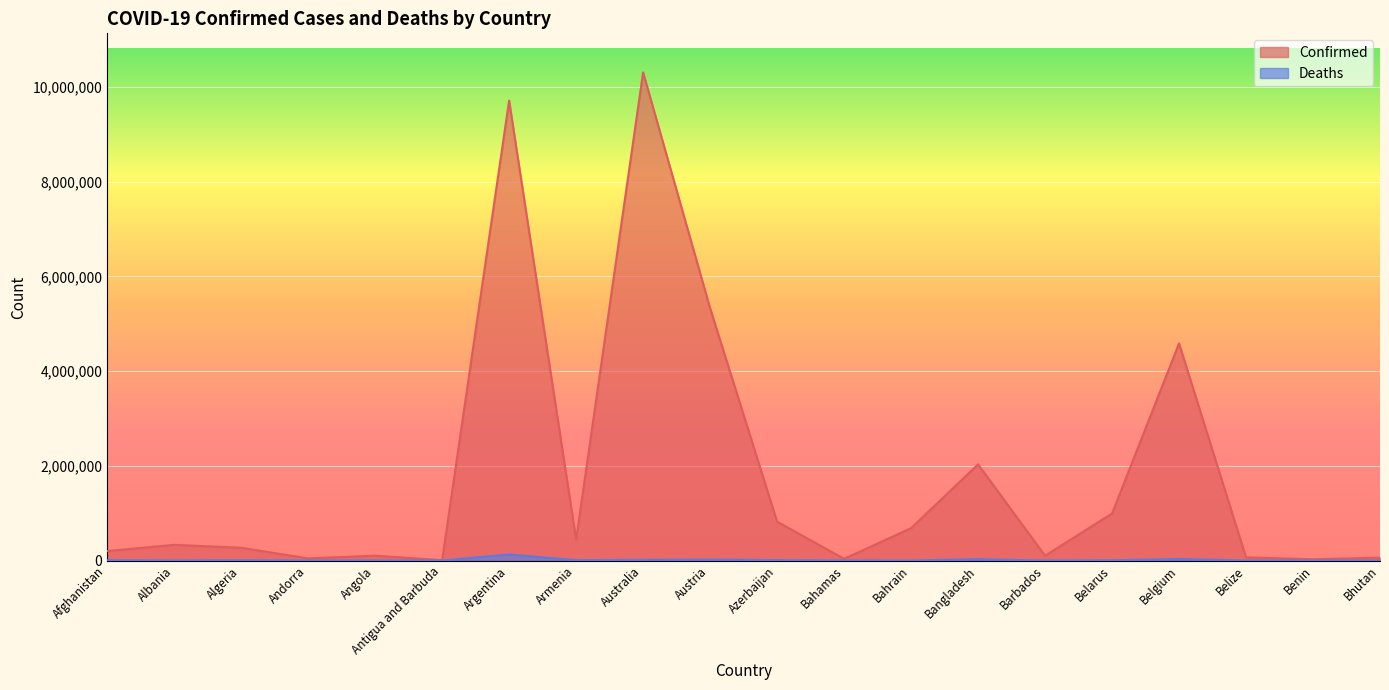

Where does the Deaths series first go above 6881?

Afghanistan